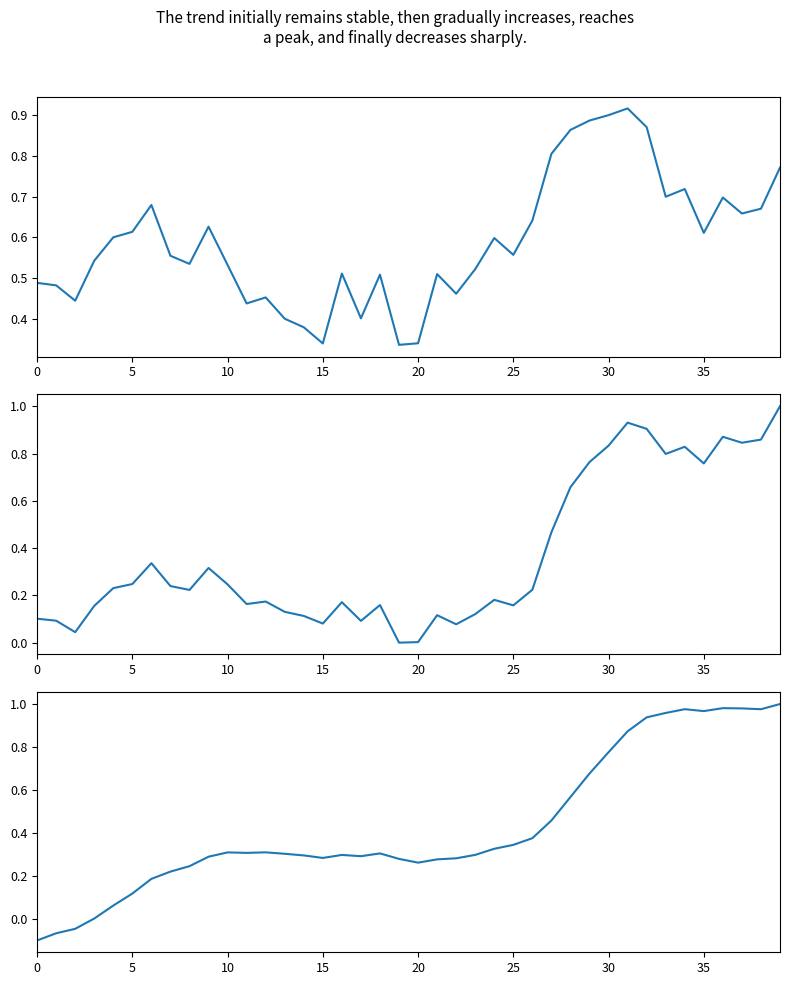

Where is the first local minimum for macd?

11